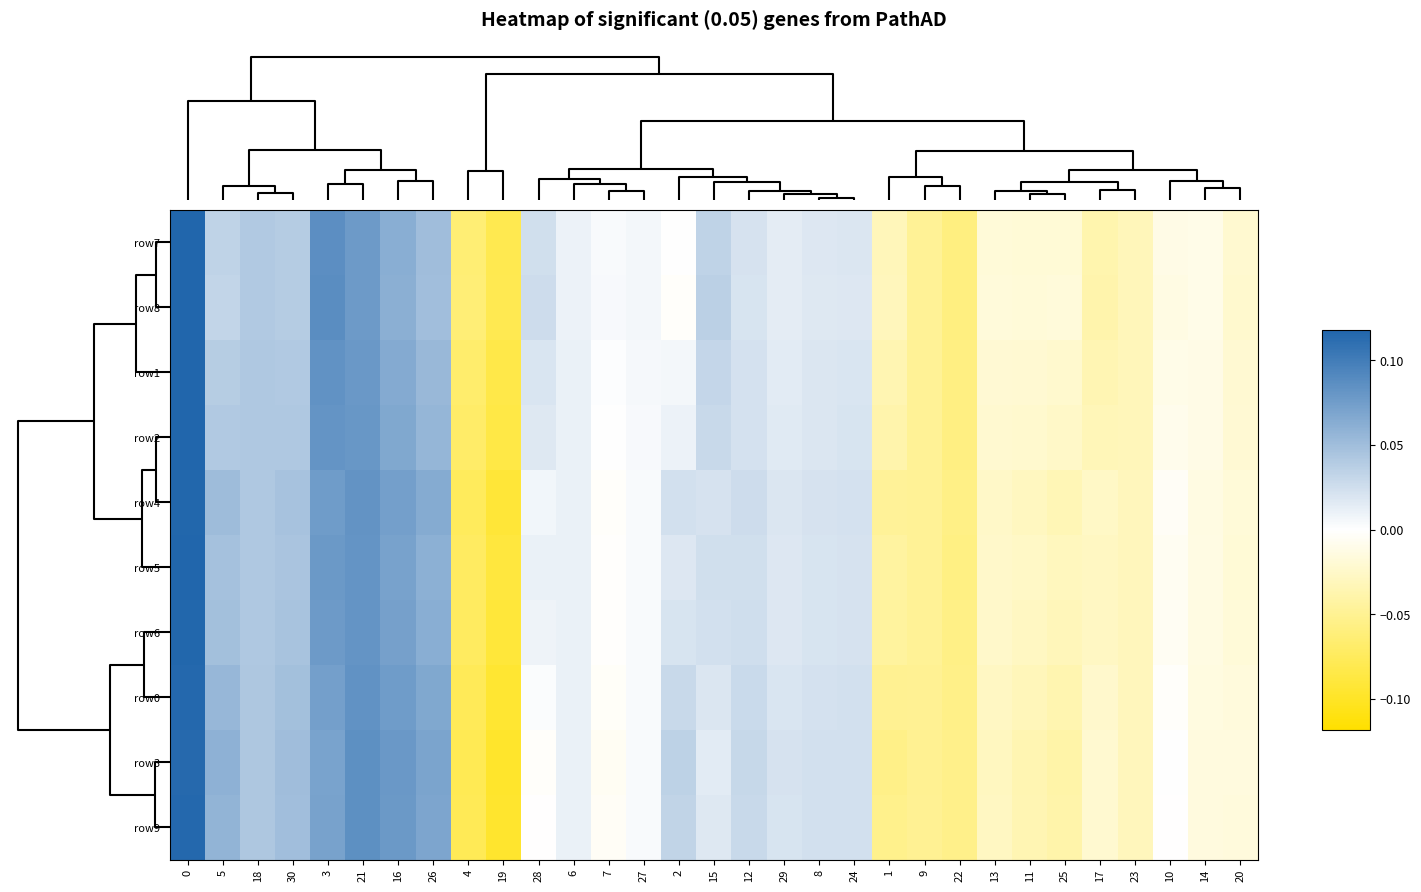

Reading left to right, list all the values displayed in this chart.

row7: 0=0.1	5=0.0	18=0.0	30=0.0	3=0.1	21=0.1	16=0.1	26=0.1	4=-0.1	19=-0.1	28=0.0	6=0.0	7=0.0	27=0.0	2=0.0	15=0.0	12=0.0	29=0.0	8=0.0	24=0.0	1=-0.0	9=-0.0	22=-0.1	13=-0.0	11=-0.0	25=-0.0	17=-0.0	23=-0.0	10=-0.0	14=-0.0	20=-0.0
row8: 0=0.1	5=0.0	18=0.0	30=0.0	3=0.1	21=0.1	16=0.1	26=0.0	4=-0.1	19=-0.1	28=0.0	6=0.0	7=0.0	27=0.0	2=-0.0	15=0.0	12=0.0	29=0.0	8=0.0	24=0.0	1=-0.0	9=-0.0	22=-0.1	13=-0.0	11=-0.0	25=-0.0	17=-0.0	23=-0.0	10=-0.0	14=-0.0	20=-0.0
row1: 0=0.1	5=0.0	18=0.0	30=0.0	3=0.1	21=0.1	16=0.1	26=0.1	4=-0.1	19=-0.1	28=0.0	6=0.0	7=0.0	27=0.0	2=0.0	15=0.0	12=0.0	29=0.0	8=0.0	24=0.0	1=-0.0	9=-0.0	22=-0.1	13=-0.0	11=-0.0	25=-0.0	17=-0.0	23=-0.0	10=-0.0	14=-0.0	20=-0.0
row2: 0=0.1	5=0.0	18=0.0	30=0.0	3=0.1	21=0.1	16=0.1	26=0.1	4=-0.1	19=-0.1	28=0.0	6=0.0	7=0.0	27=0.0	2=0.0	15=0.0	12=0.0	29=0.0	8=0.0	24=0.0	1=-0.0	9=-0.0	22=-0.1	13=-0.0	11=-0.0	25=-0.0	17=-0.0	23=-0.0	10=-0.0	14=-0.0	20=-0.0
row4: 0=0.1	5=0.1	18=0.0	30=0.0	3=0.1	21=0.1	16=0.1	26=0.1	4=-0.1	19=-0.1	28=0.0	6=0.0	7=-0.0	27=0.0	2=0.0	15=0.0	12=0.0	29=0.0	8=0.0	24=0.0	1=-0.0	9=-0.0	22=-0.1	13=-0.0	11=-0.0	25=-0.0	17=-0.0	23=-0.0	10=-0.0	14=-0.0	20=-0.0
row5: 0=0.1	5=0.0	18=0.0	30=0.0	3=0.1	21=0.1	16=0.1	26=0.1	4=-0.1	19=-0.1	28=0.0	6=0.0	7=-0.0	27=0.0	2=0.0	15=0.0	12=0.0	29=0.0	8=0.0	24=0.0	1=-0.0	9=-0.0	22=-0.1	13=-0.0	11=-0.0	25=-0.0	17=-0.0	23=-0.0	10=-0.0	14=-0.0	20=-0.0
row6: 0=0.1	5=0.0	18=0.0	30=0.0	3=0.1	21=0.1	16=0.1	26=0.1	4=-0.1	19=-0.1	28=0.0	6=0.0	7=-0.0	27=0.0	2=0.0	15=0.0	12=0.0	29=0.0	8=0.0	24=0.0	1=-0.0	9=-0.0	22=-0.1	13=-0.0	11=-0.0	25=-0.0	17=-0.0	23=-0.0	10=-0.0	14=-0.0	20=-0.0
row0: 0=0.1	5=0.1	18=0.0	30=0.0	3=0.1	21=0.1	16=0.1	26=0.1	4=-0.1	19=-0.1	28=0.0	6=0.0	7=-0.0	27=0.0	2=0.0	15=0.0	12=0.0	29=0.0	8=0.0	24=0.0	1=-0.1	9=-0.0	22=-0.1	13=-0.0	11=-0.0	25=-0.0	17=-0.0	23=-0.0	10=-0.0	14=-0.0	20=-0.0
row3: 0=0.1	5=0.1	18=0.0	30=0.1	3=0.1	21=0.1	16=0.1	26=0.1	4=-0.1	19=-0.1	28=-0.0	6=0.0	7=-0.0	27=0.0	2=0.0	15=0.0	12=0.0	29=0.0	8=0.0	24=0.0	1=-0.1	9=-0.1	22=-0.1	13=-0.0	11=-0.0	25=-0.0	17=-0.0	23=-0.0	10=0.0	14=-0.0	20=-0.0
row9: 0=0.1	5=0.1	18=0.0	30=0.0	3=0.1	21=0.1	16=0.1	26=0.1	4=-0.1	19=-0.1	28=-0.0	6=0.0	7=-0.0	27=0.0	2=0.0	15=0.0	12=0.0	29=0.0	8=0.0	24=0.0	1=-0.1	9=-0.0	22=-0.1	13=-0.0	11=-0.0	25=-0.0	17=-0.0	23=-0.0	10=-0.0	14=-0.0	20=-0.0